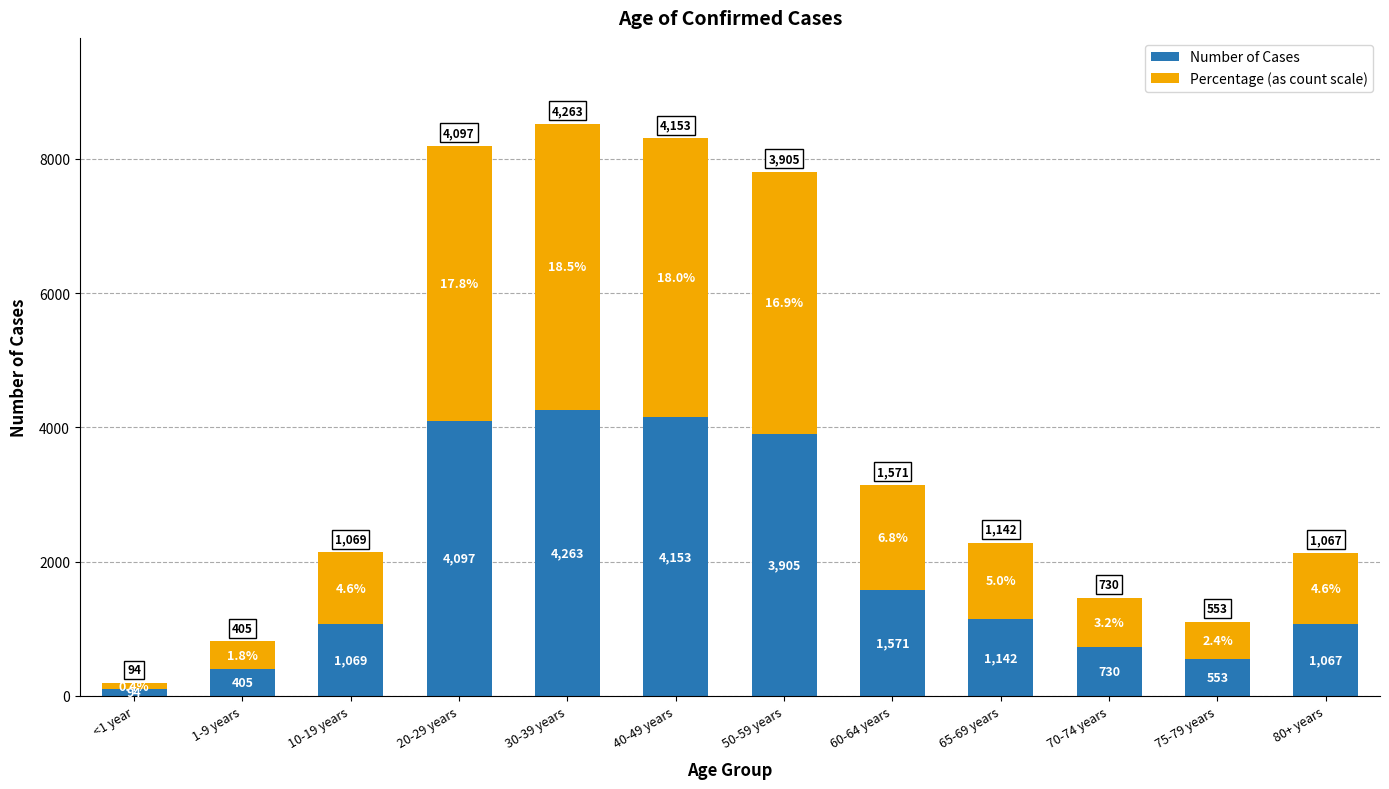

At which label does Number of Cases first exceed 1142?

20-29 years